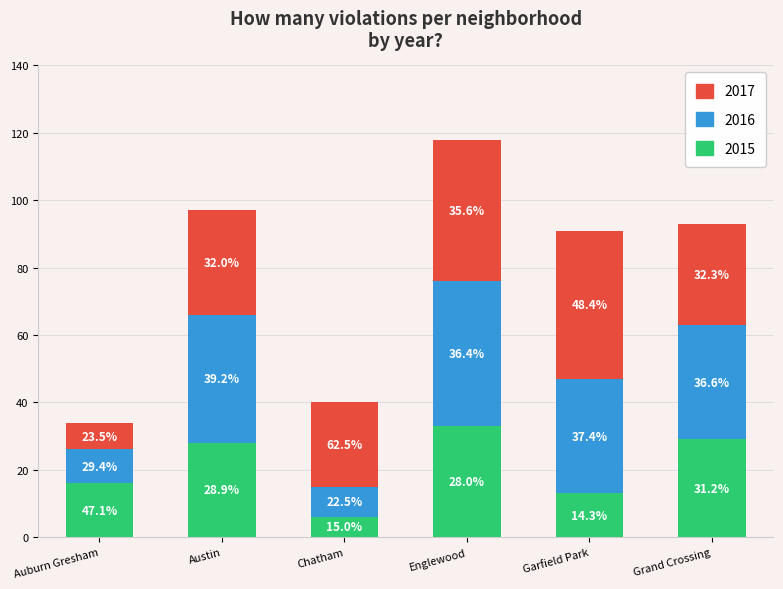

Are the bars grouped side by side (vs. stacked)?

No